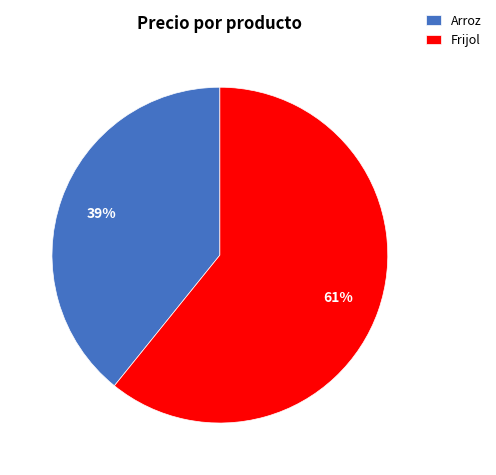

Is it true that Frijol is 61% of the pie?

True